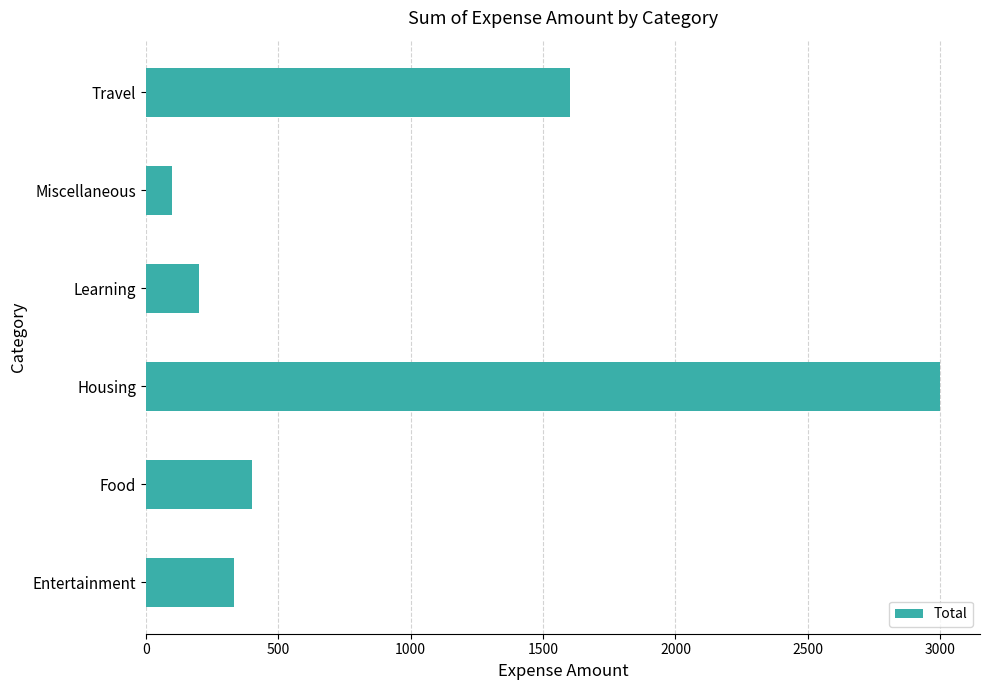

What is the average value?

939